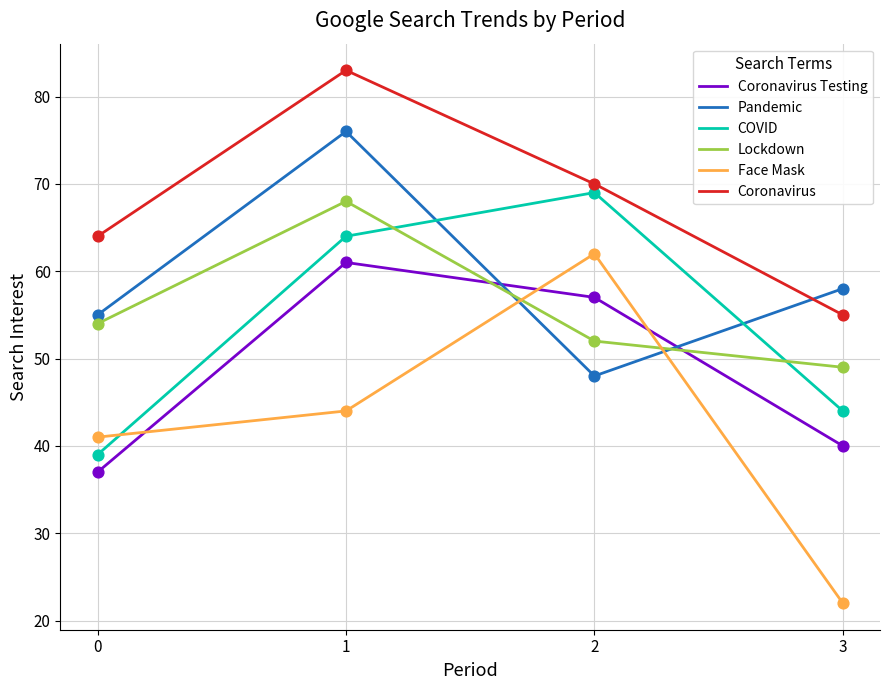

Which series reaches the maximum Y coordinate?

Coronavirus